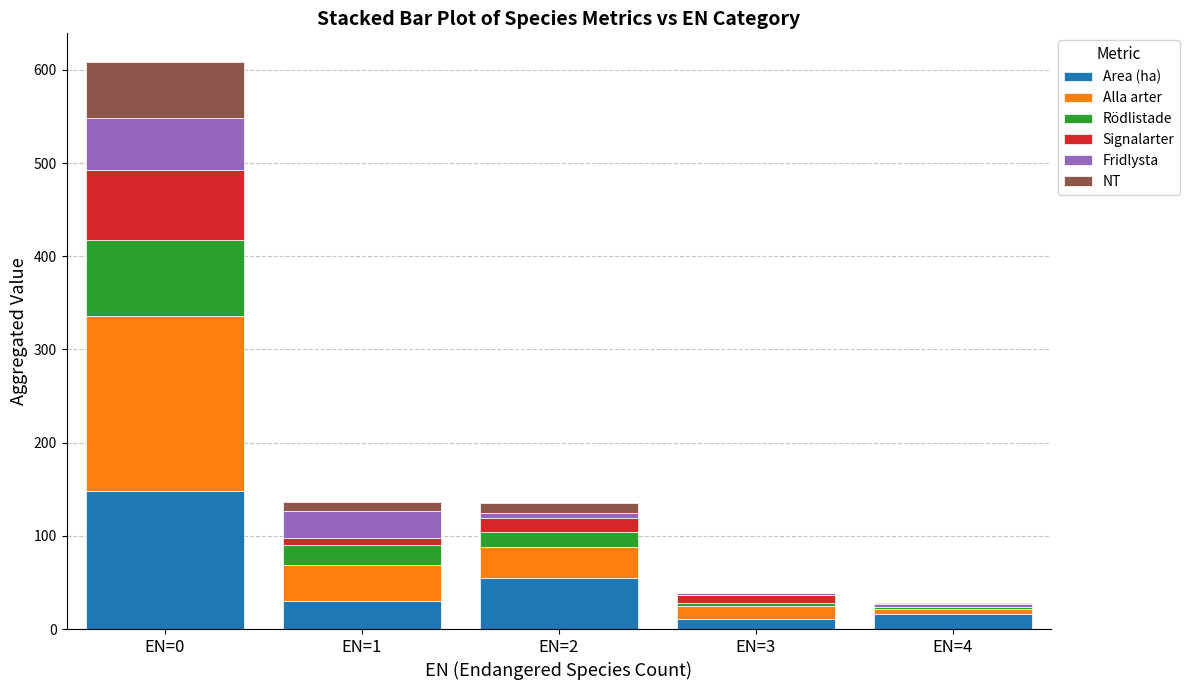

What is the highest value of the Area (ha) series?

147.7